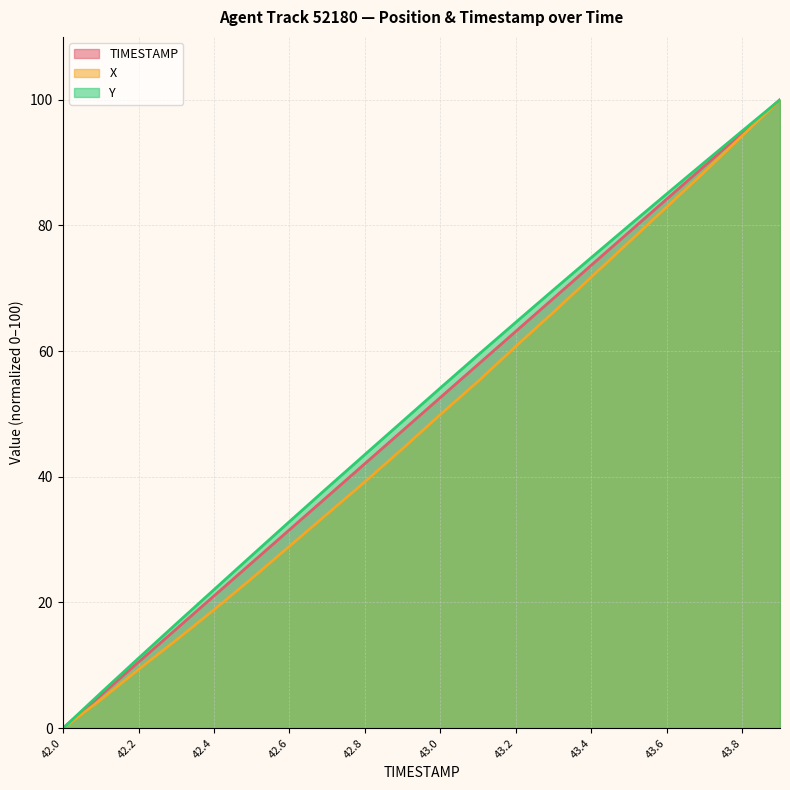

Where does the X series first go above 49?

43.0